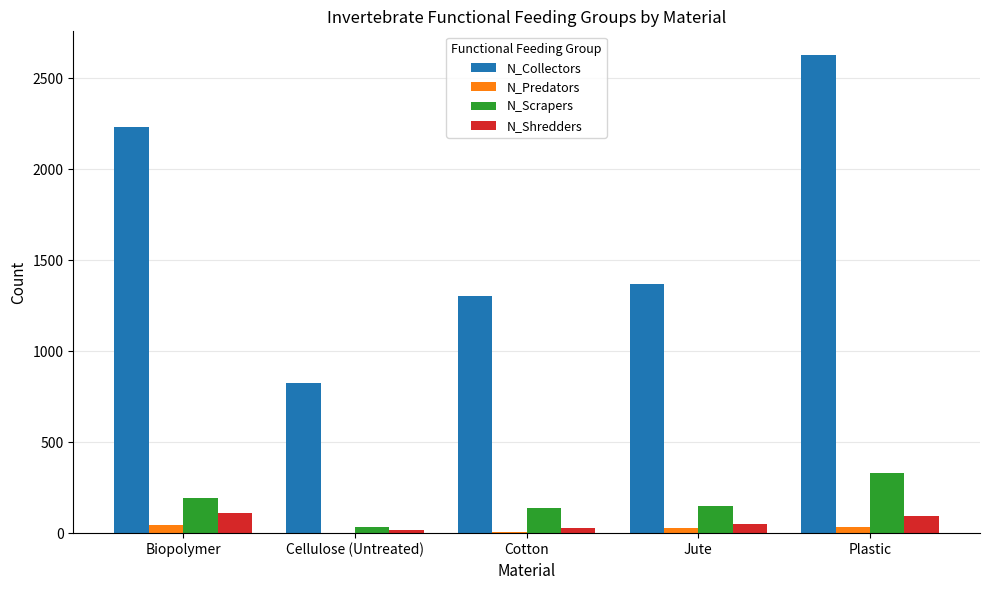

Which category has the highest value across all series?

Plastic